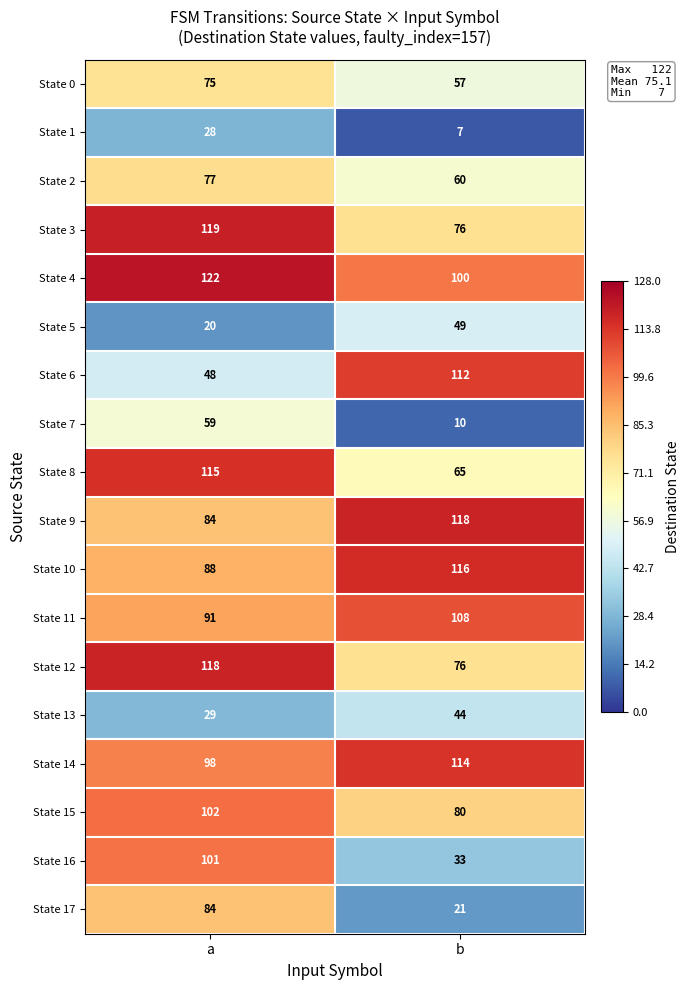

At which label is State 10 closest to 102?

a